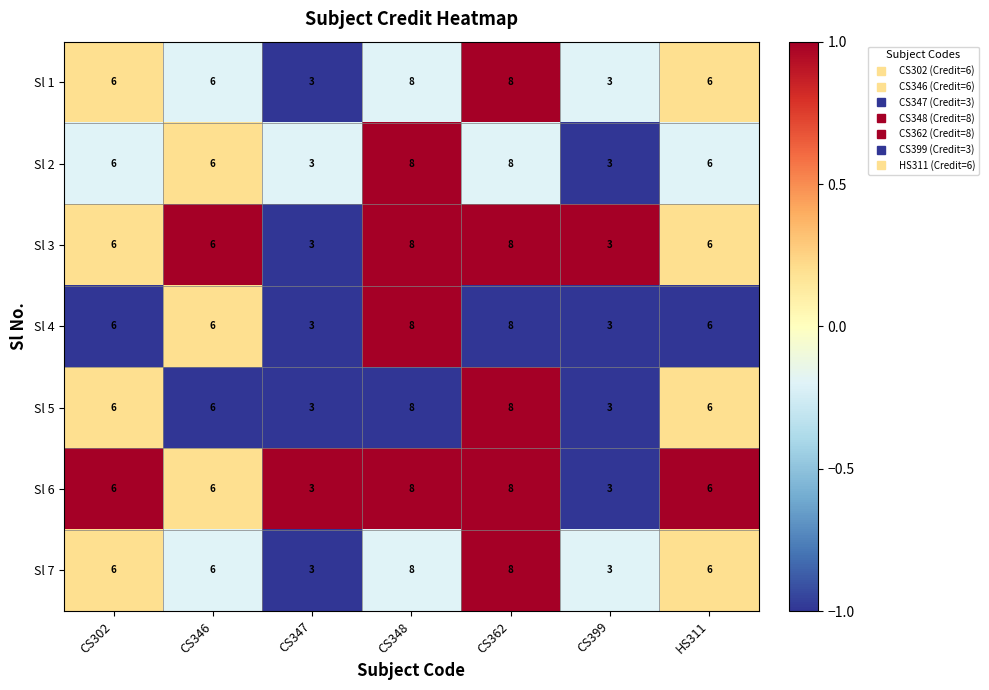

How many data points in Sl 6 are less than 6?

2